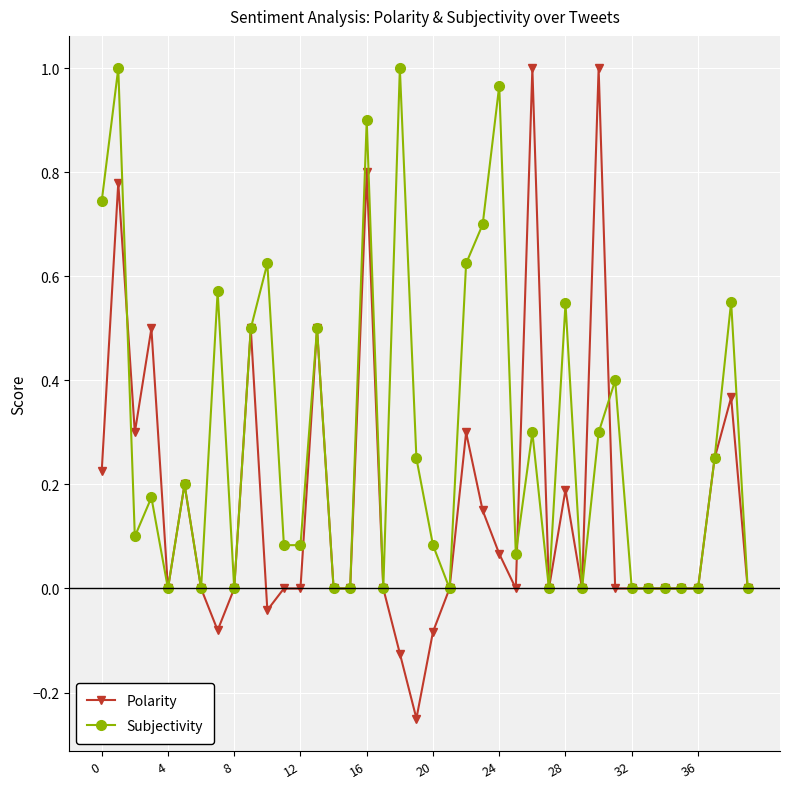

Which series has the largest total across all categories?

Subjectivity